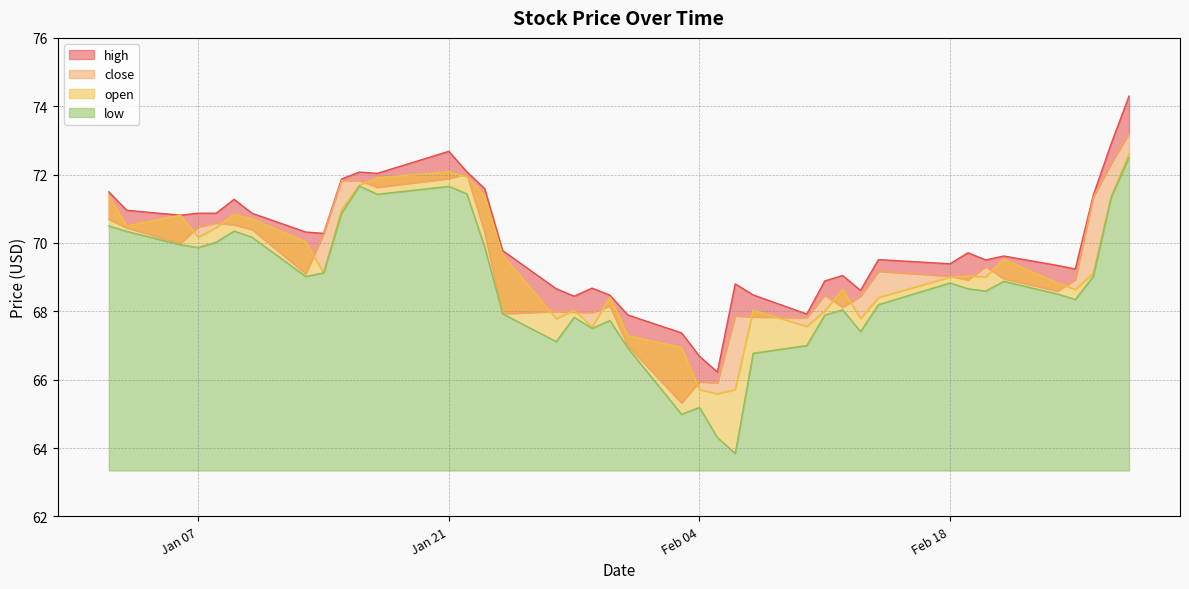

True or false: open and high cross at least once.

False